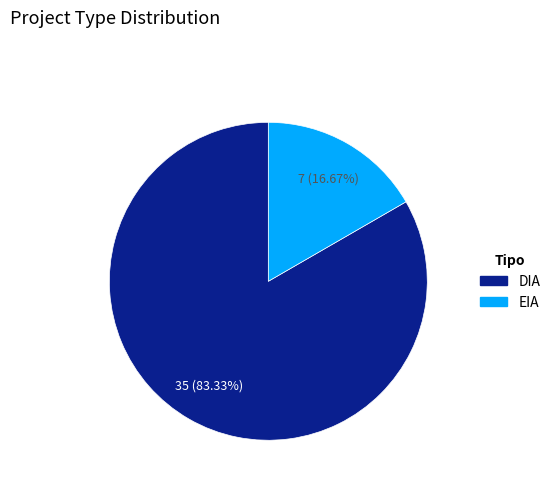

The DIA slice represents 83% of the pie. True or false?

True